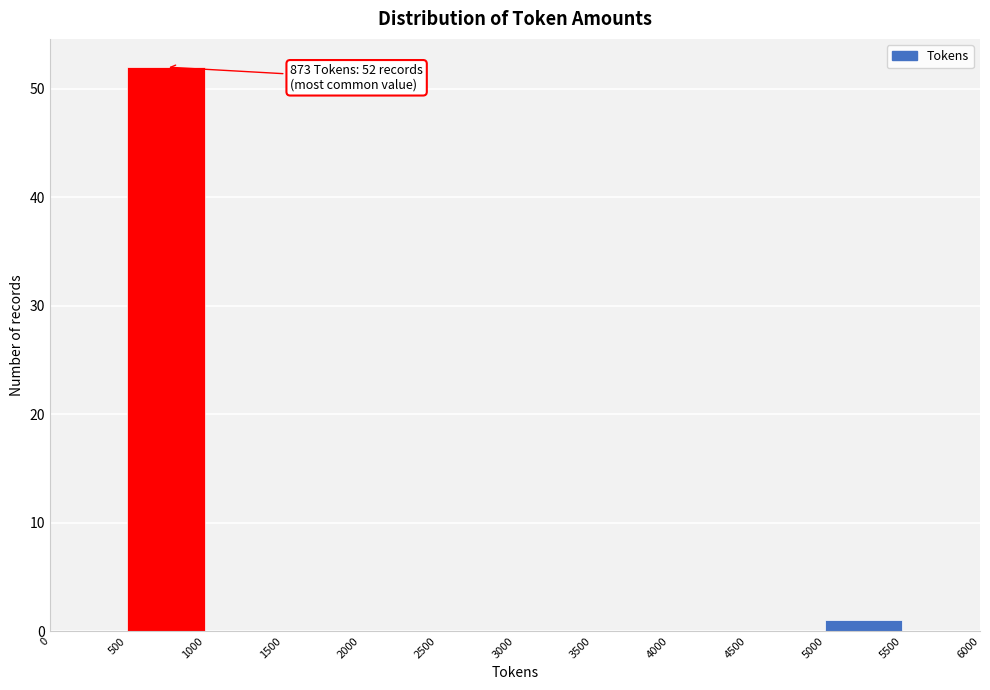

Over which range of the x-axis is the bar tallest?

500 to 1000